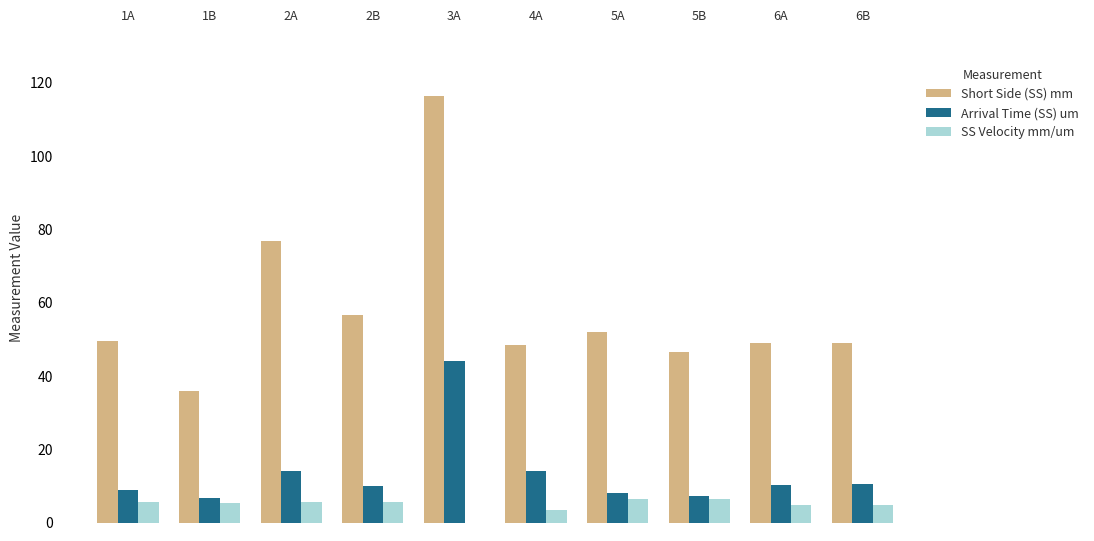

Count the number of data series in this chart.

3